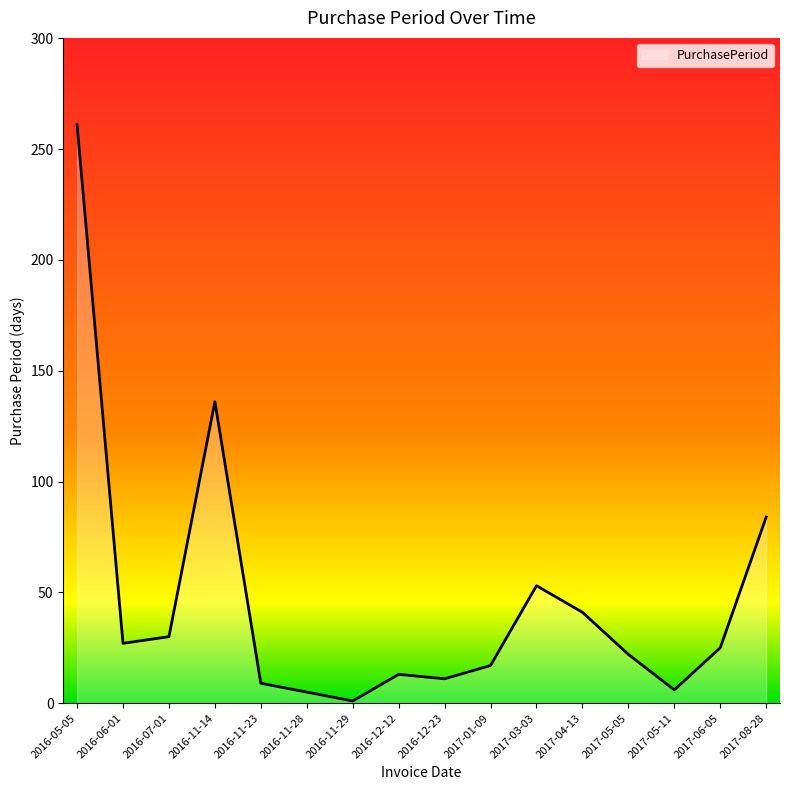

Approximately how many times larger is the value at 2017-01-09 compared to 2016-11-23?

1.9